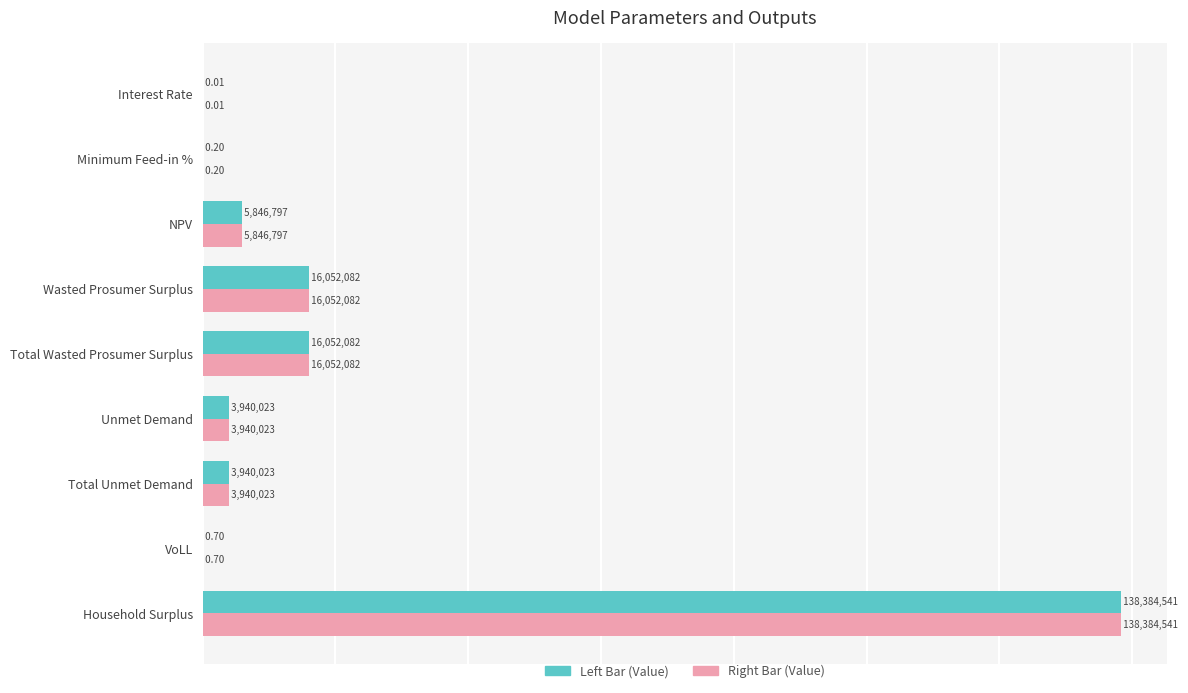

At which category does the chart reach its peak across all series?

Household Surplus